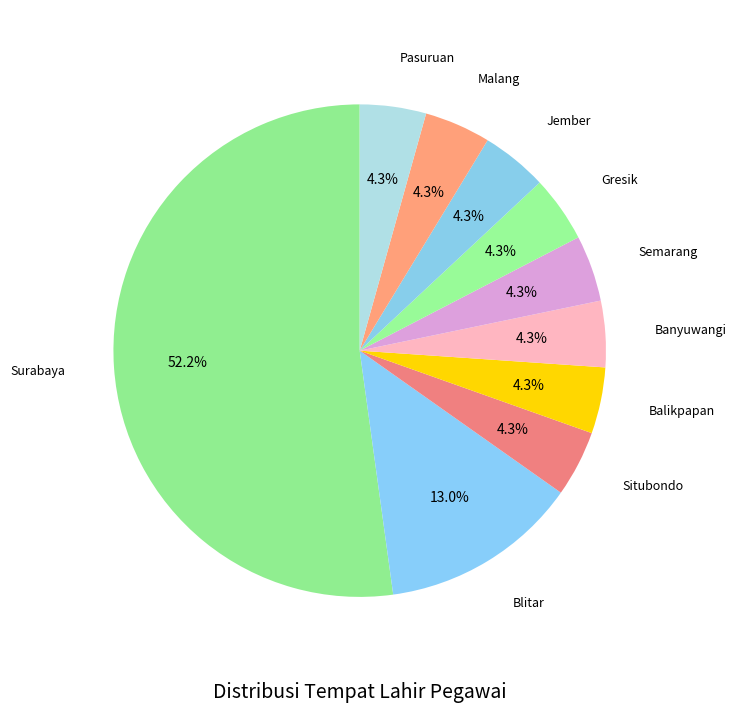

Combined, do Situbondo and Blitar account for over 50%?

No